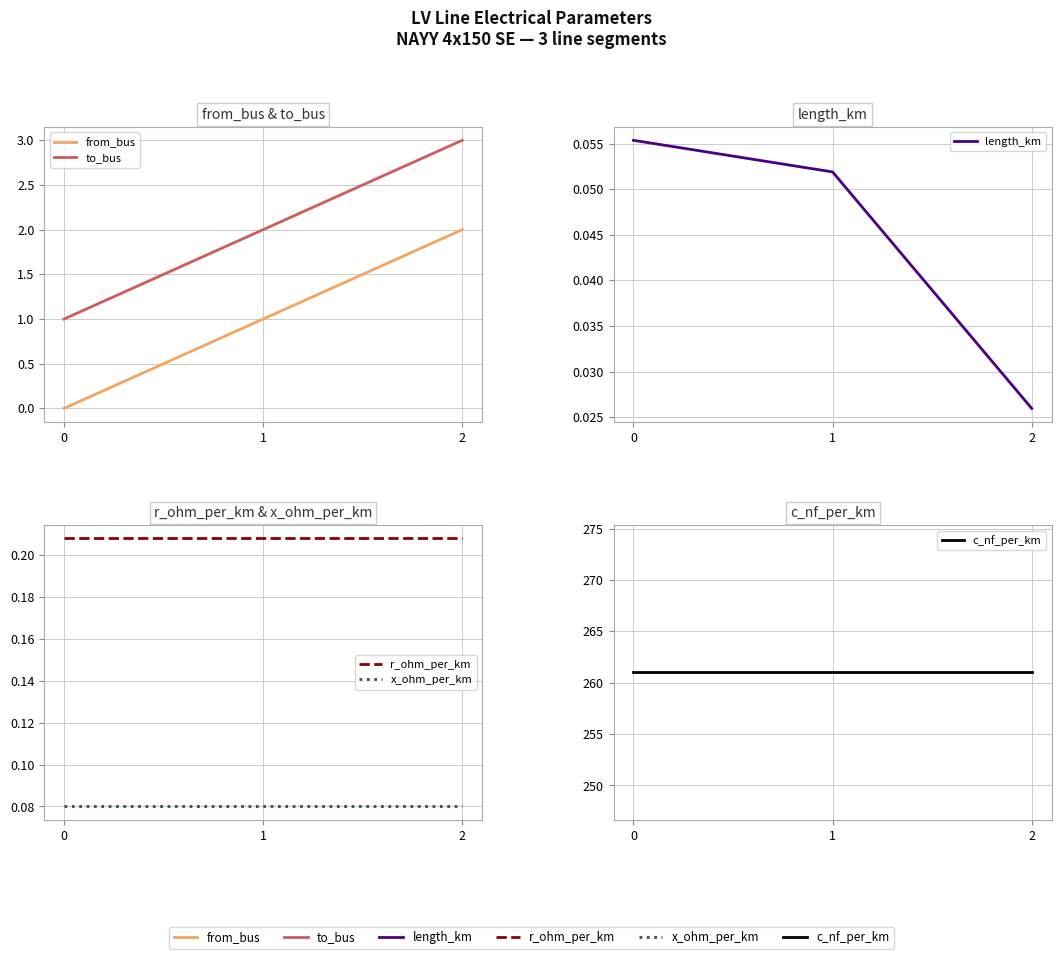

The x_ohm_per_km series shows 0.1 at 0. True or false?

True